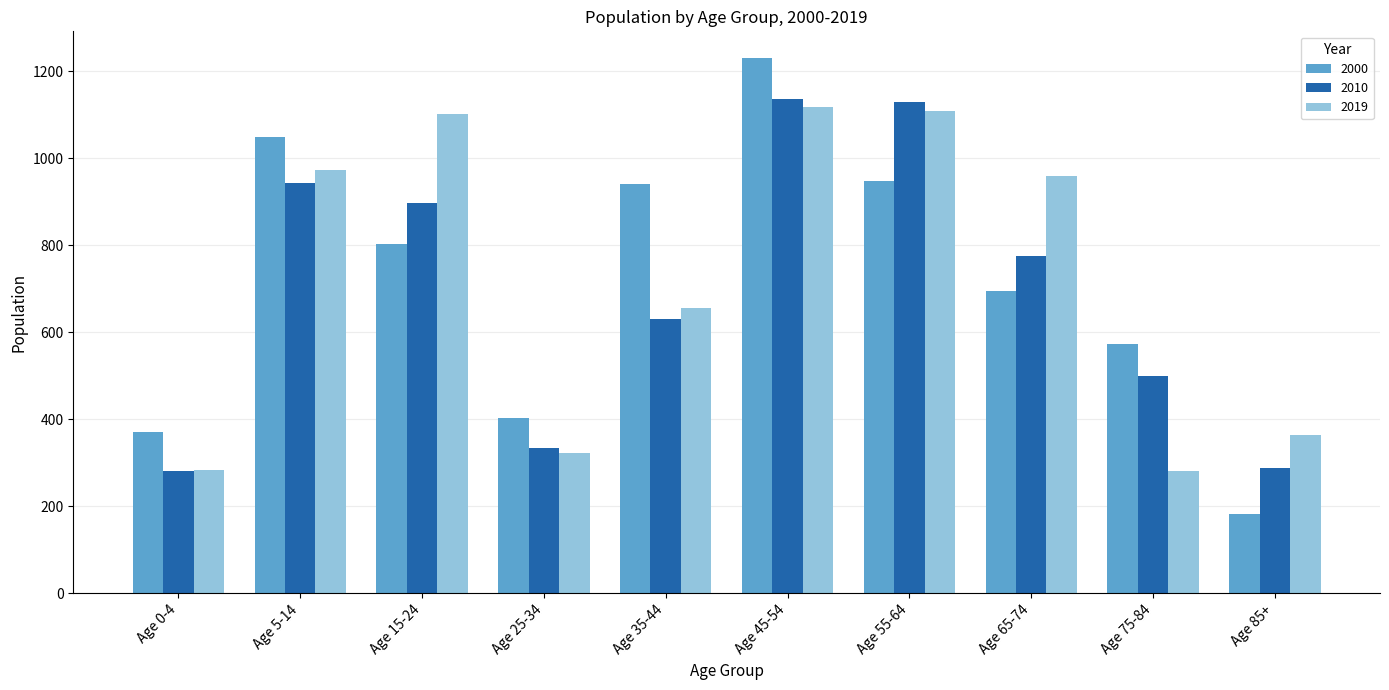

What are all the series names shown in the legend?

2000, 2010, 2019